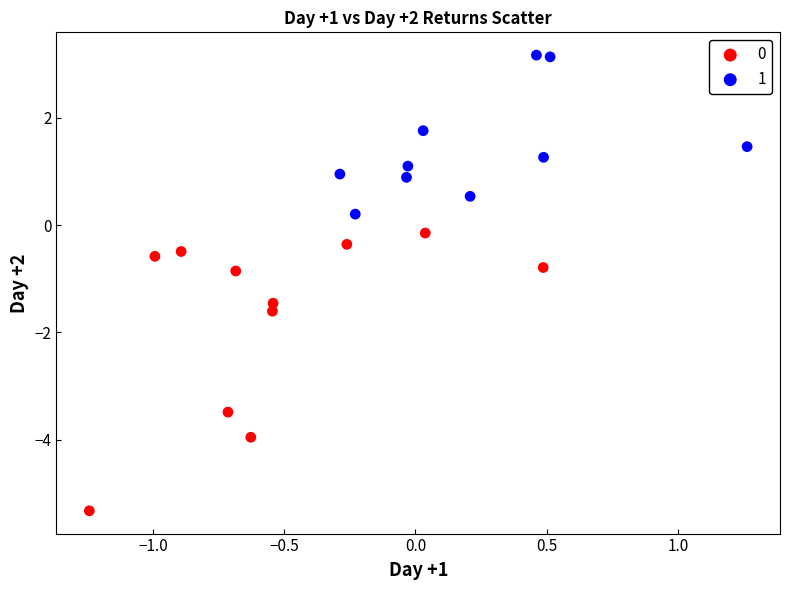

What are all the series names shown in the legend?

0, 1